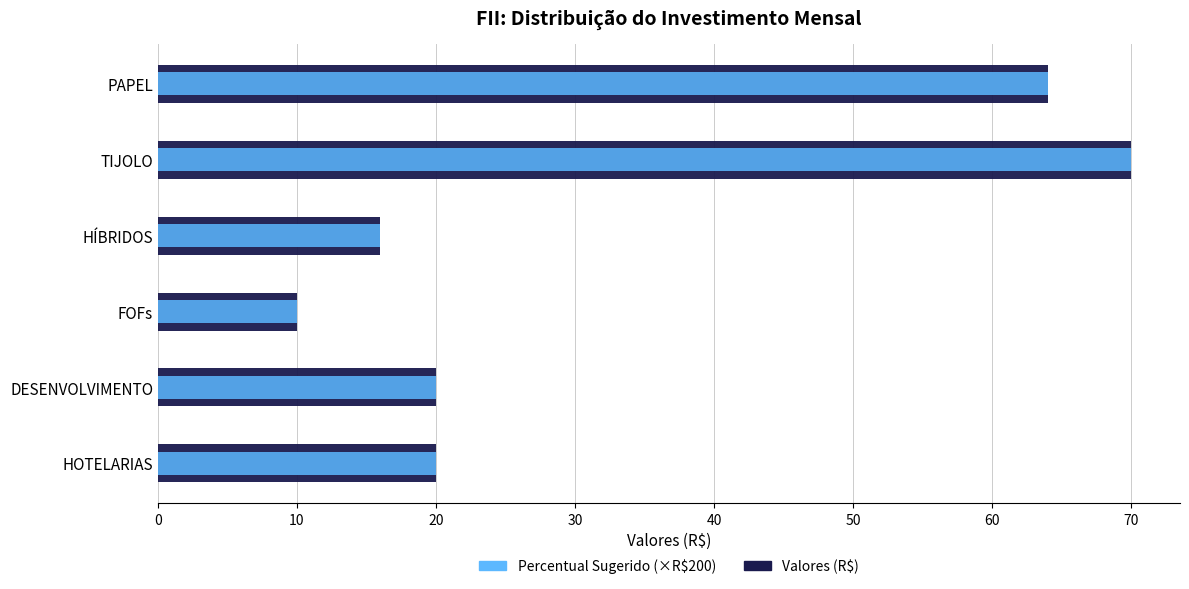

What is the greatest value displayed?

70